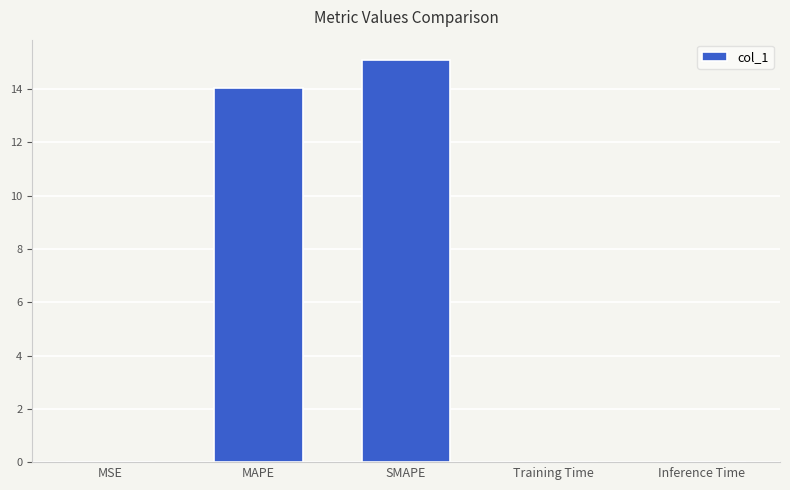

The chart shows a value of 15.1 at SMAPE. True or false?

True